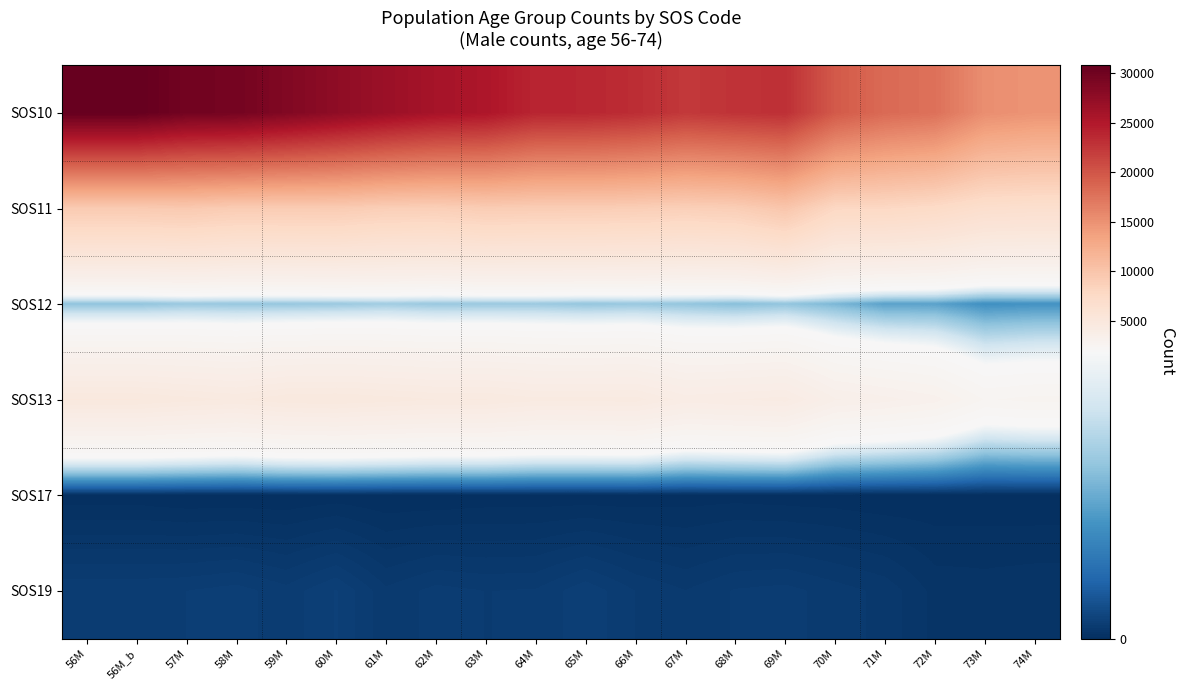

Reading right to left, what are all the values shown in this chart?

SOS10: 74M=14840	73M=15303	72M=17748	71M=18308	70M=19664	69M=23038	68M=22757	67M=22329	66M=23276	65M=23792	64M=23878	63M=25304	62M=25802	61M=26681	60M=27695	59M=28697	58M=29611	57M=29786	56M_b=30815	56M=30815
SOS11: 74M=6664	73M=6780	72M=7483	71M=7824	70M=7873	69M=9867	68M=8997	67M=8789	66M=8961	65M=9069	64M=9084	63M=9164	62M=8847	61M=8924	60M=9258	59M=9209	58M=9186	57M=9506	56M_b=9370	56M=9370
SOS12: 74M=753	73M=729	72M=868	71M=864	70M=1025	69M=1137	68M=1081	67M=1141	66M=1169	65M=1148	64M=1190	63M=1184	62M=1175	61M=1220	60M=1180	59M=1159	58M=1161	57M=1181	56M_b=1126	56M=1126
SOS13: 74M=2630	73M=2545	72M=3108	71M=3324	70M=3494	69M=4230	68M=4149	67M=4045	66M=4470	65M=4435	64M=4433	63M=4611	62M=4604	61M=4719	60M=4825	59M=4785	58M=4566	57M=4697	56M_b=4846	56M=4846
SOS17: 74M=3	73M=4	72M=3	71M=0	70M=4	69M=5	68M=8	67M=6	66M=4	65M=3	64M=4	63M=4	62M=0	61M=0	60M=5	59M=0	58M=0	57M=0	56M_b=5	56M=5
SOS19: 74M=40	73M=37	72M=39	71M=69	70M=81	69M=94	68M=90	67M=74	66M=88	65M=114	64M=90	63M=88	62M=94	61M=77	60M=119	59M=94	58M=110	57M=103	56M_b=100	56M=100